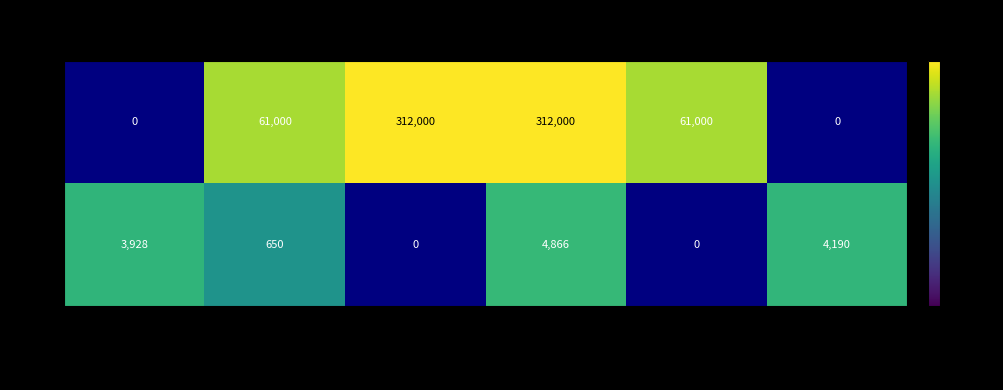

Reading left to right, list all the values displayed in this chart.

EIA: 0	61000	312000	312000	61000	0
DIA: 3928	650	0	4866	0	4190